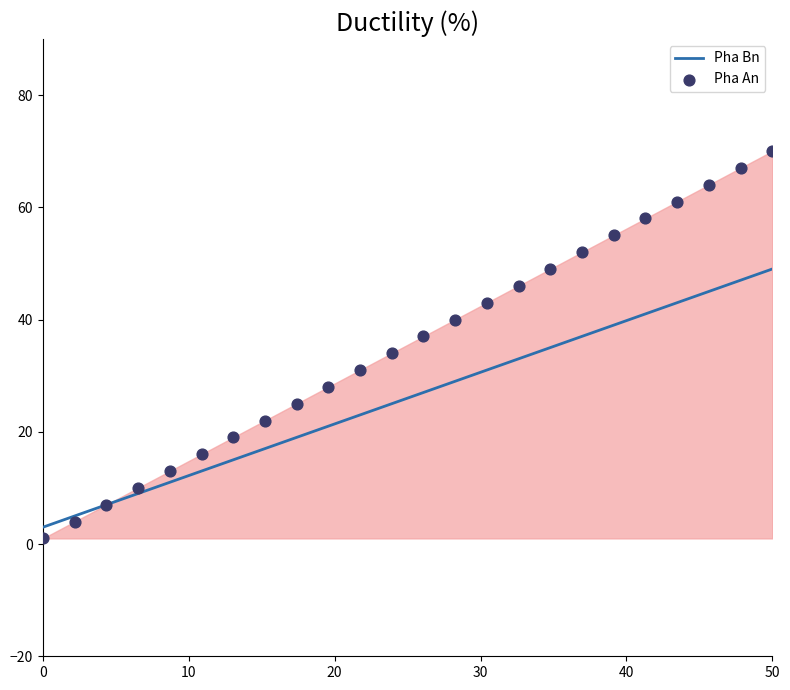

Which series reaches the minimum Y coordinate?

Pha An